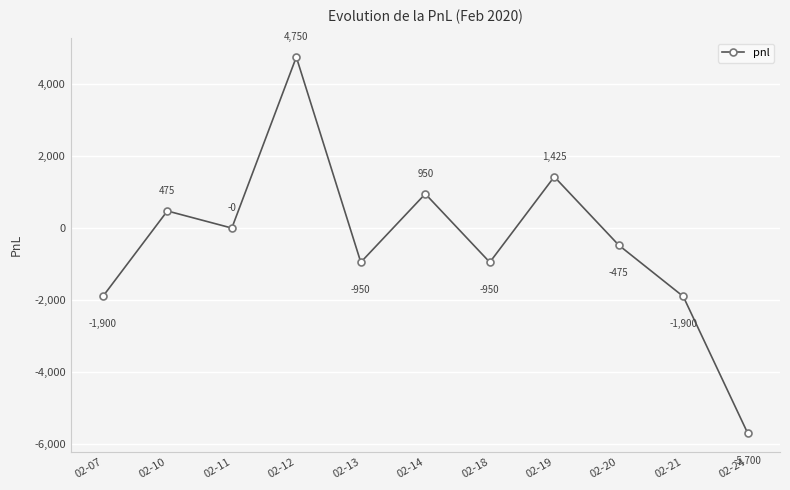

What is the change in value from 02-20 to 02-21?

-1425